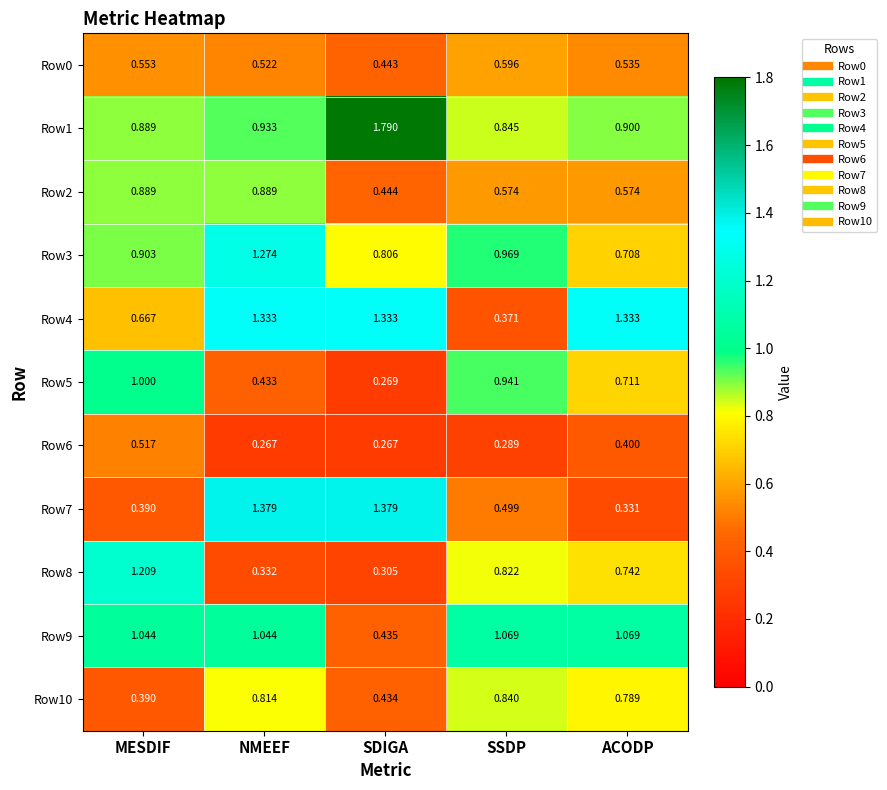

Is the value of Row2 at MESDIF greater than the value of Row5 at NMEEF?

Yes